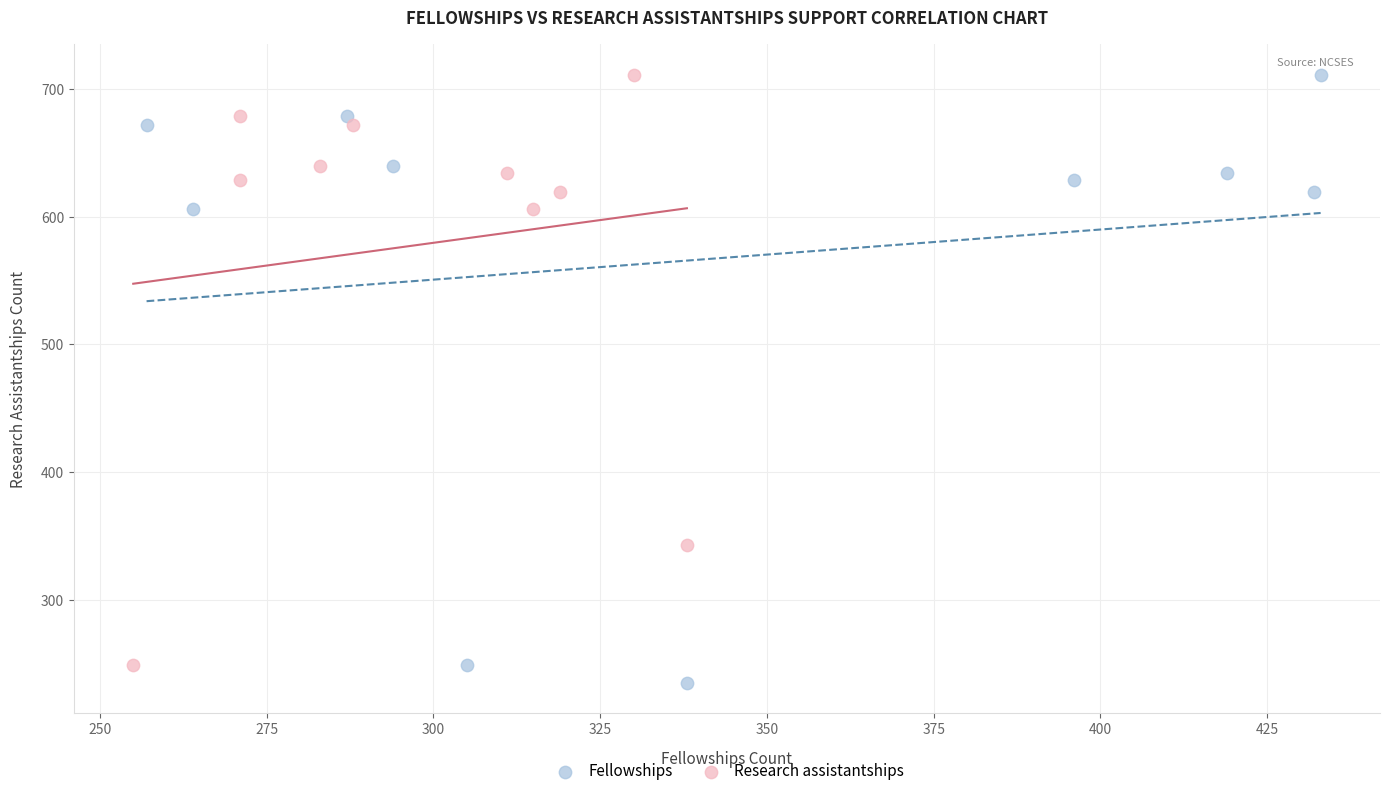

Which series has the largest Y range (max minus min)?

Fellowships